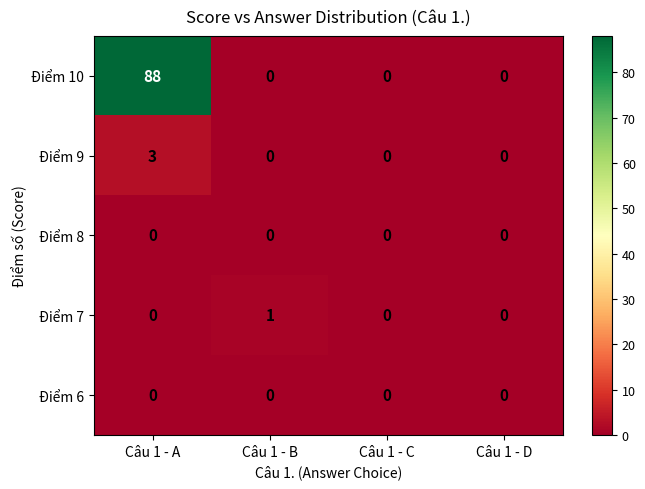

Which series has the widest spread of values?

Điểm 10